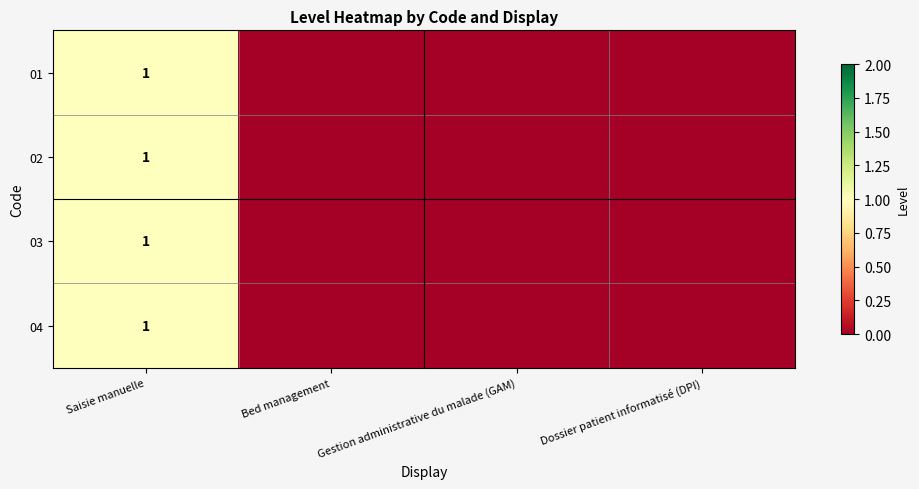

Is it true that 04 equals 1 at Saisie manuelle?

True